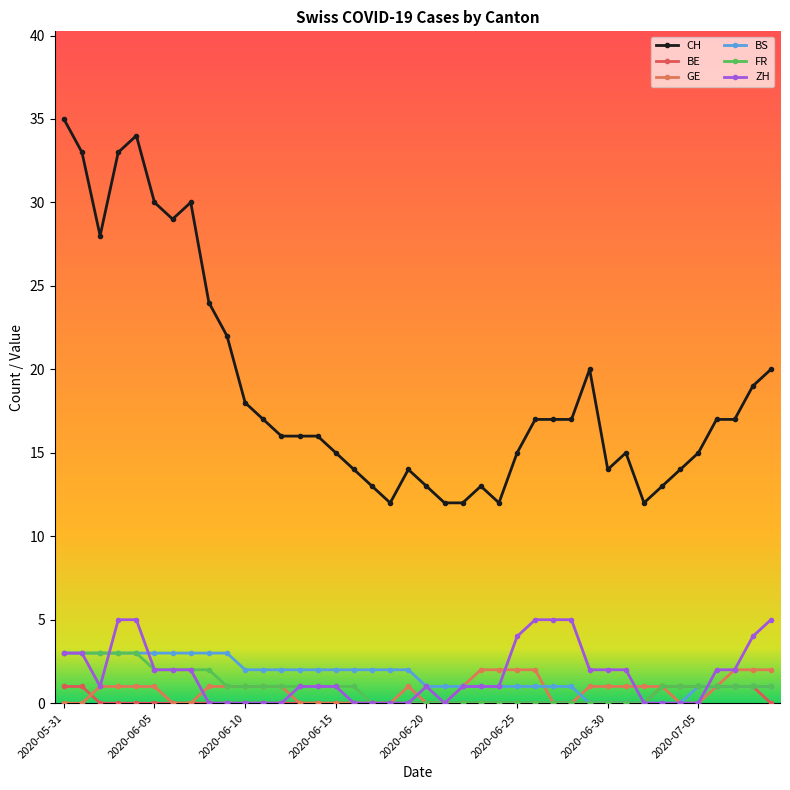

List the labels in order of FR value, largest first.

2020-05-31, 2020-06-01, 2020-06-02, 2020-06-03, 2020-06-04, 2020-06-05, 2020-06-06, 2020-06-07, 2020-06-08, 2020-06-09, 2020-06-10, 2020-06-11, 2020-06-12, 2020-06-13, 2020-06-14, 2020-06-15, 2020-06-16, 2020-07-03, 2020-07-04, 2020-07-05, 2020-07-06, 2020-07-07, 2020-07-08, 2020-07-09, 2020-06-17, 2020-06-18, 2020-06-19, 2020-06-20, 2020-06-21, 2020-06-22, 2020-06-23, 2020-06-24, 2020-06-25, 2020-06-26, 2020-06-27, 2020-06-28, 2020-06-29, 2020-06-30, 2020-07-01, 2020-07-02